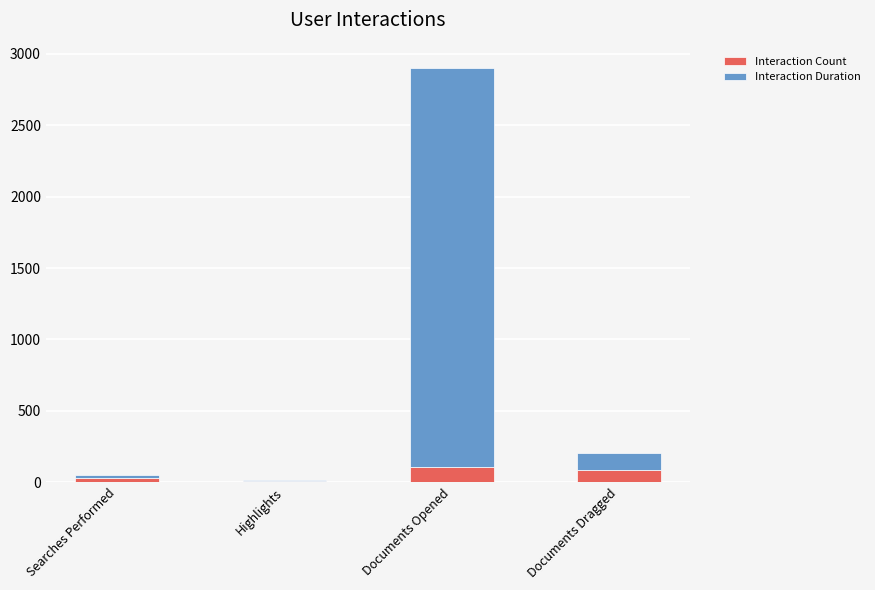

Reading left to right, what are the values for Interaction Count?

Searches Performed=26	Highlights=9	Documents Opened=108	Documents Dragged=82